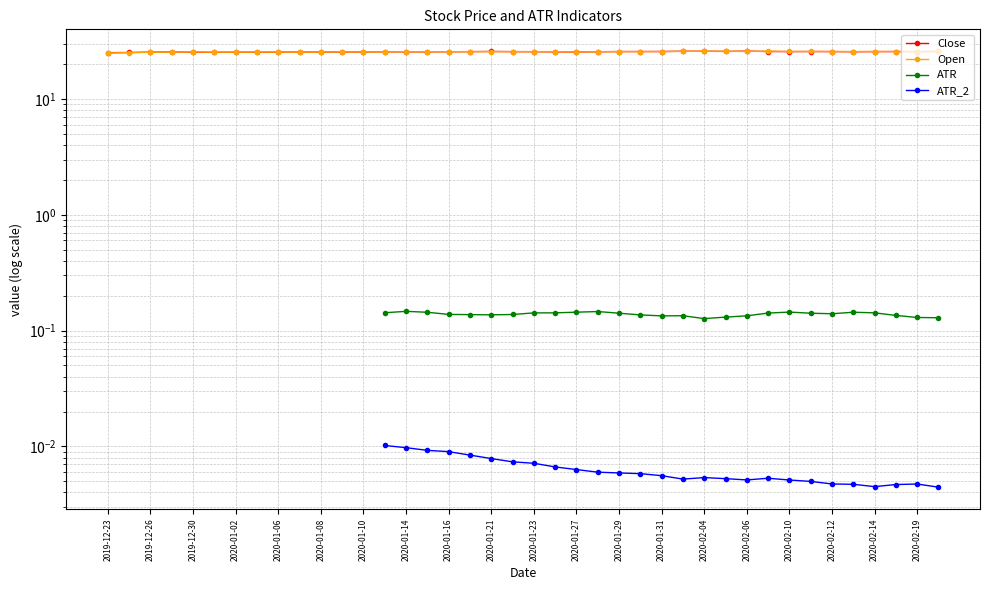

Where is the first local minimum for Close?

2020-01-08